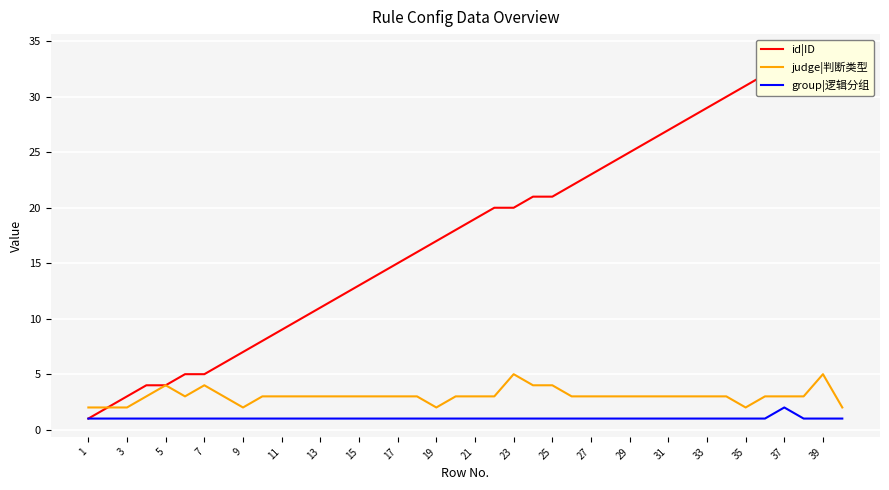

Which series has the largest total across all categories?

id|ID